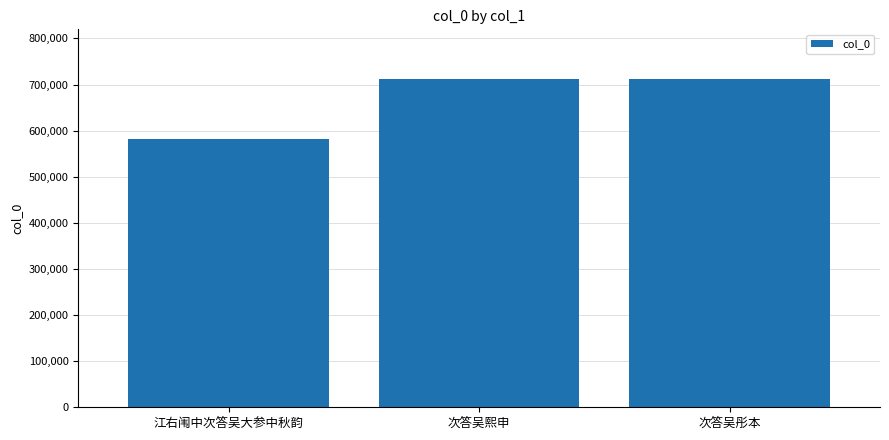

Where does the data first go above 712504?

次答吴熙申